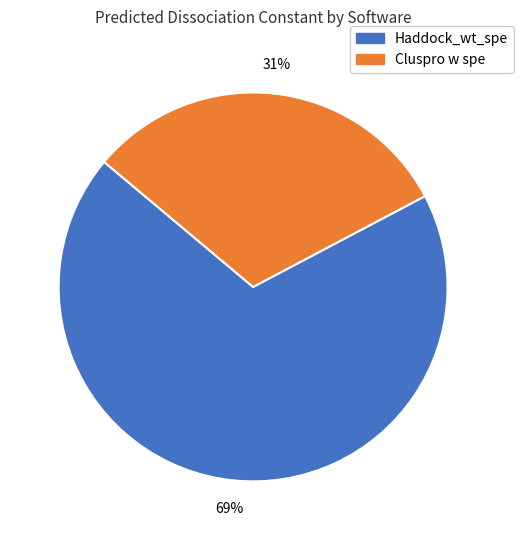

To the nearest percent, what percentage of the pie is Cluspro w spe?

31%